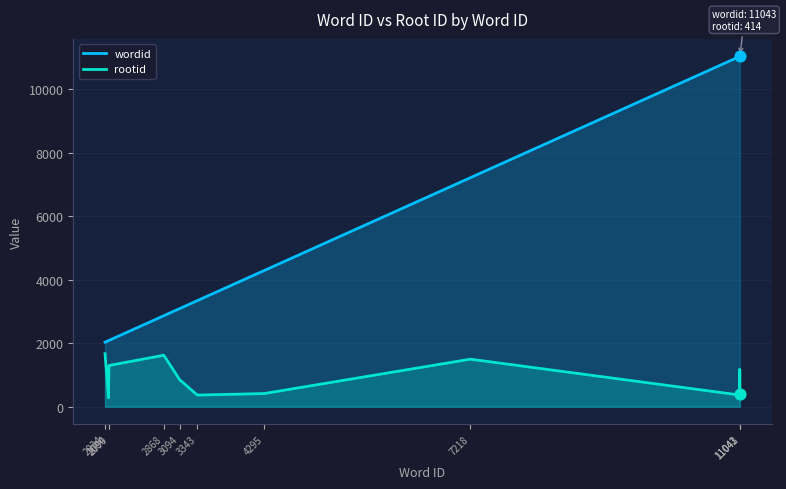

Which series has the largest total across all categories?

wordid